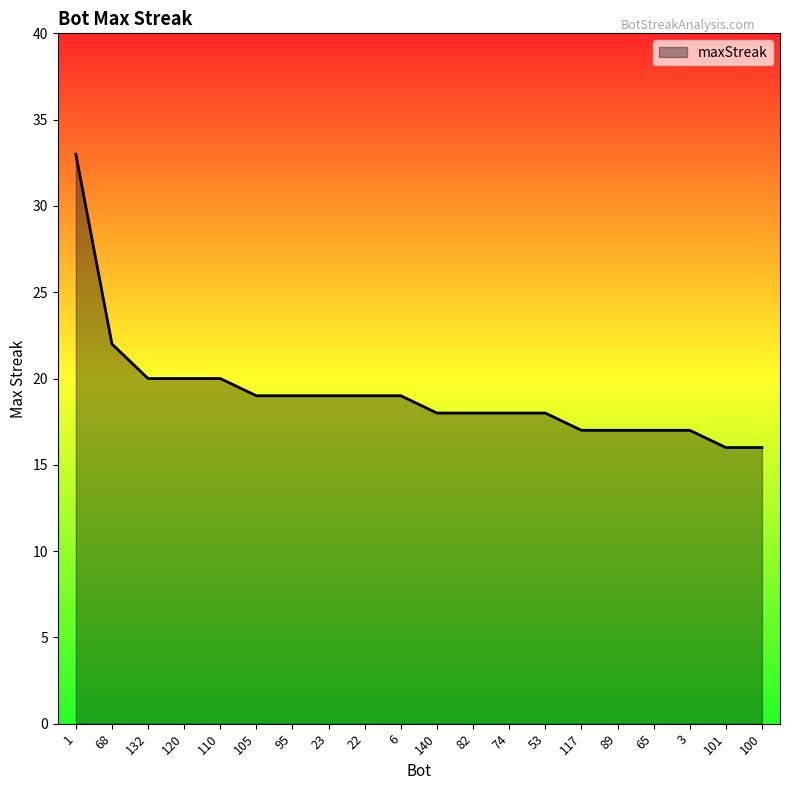

Where is the data nearest to the value 24?

68